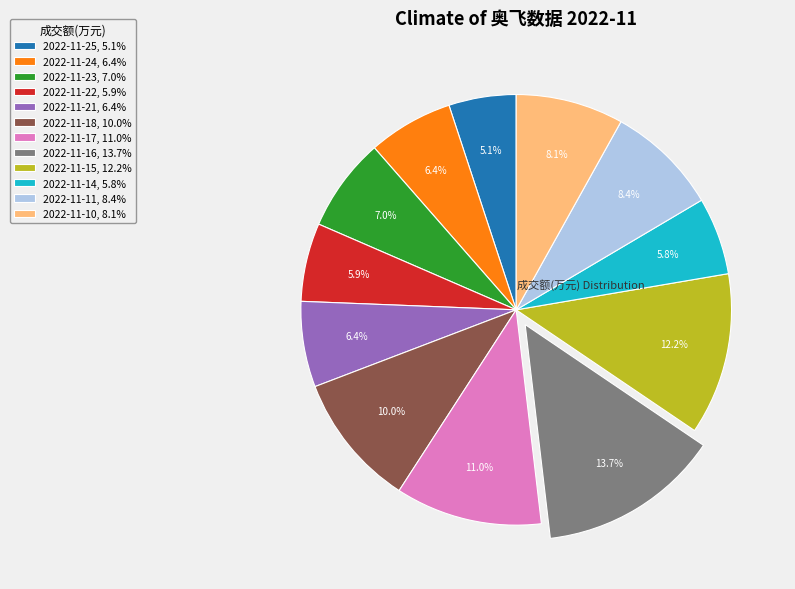

What is the smallest slice in the pie chart?

2022-11-25